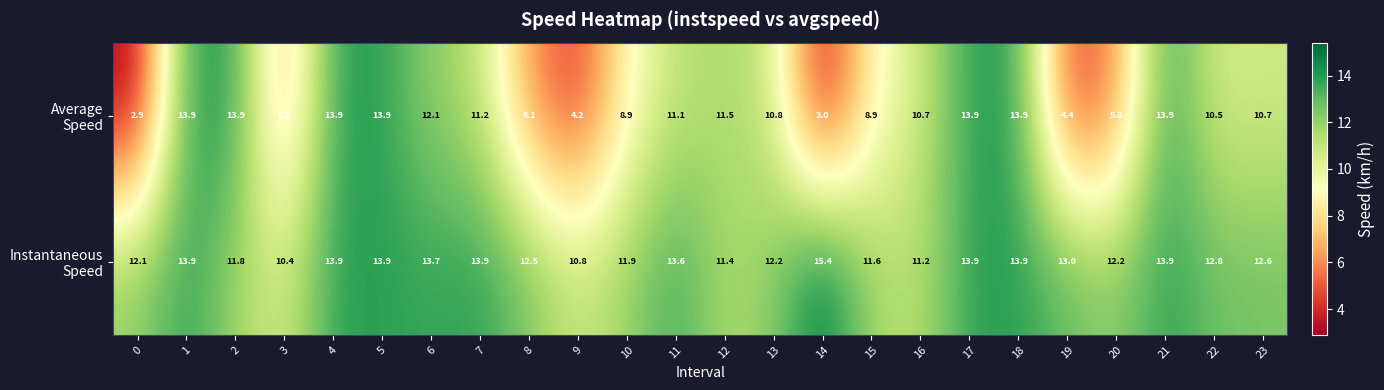

What is the total value across all series at 4?

27.8